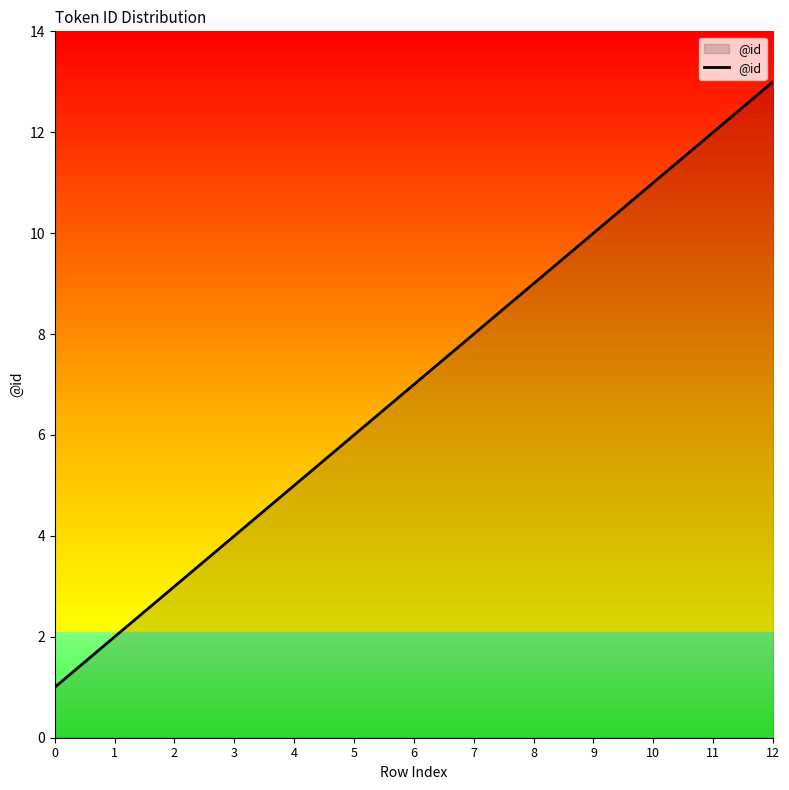

The chart shows a value of 13 at 12. True or false?

True